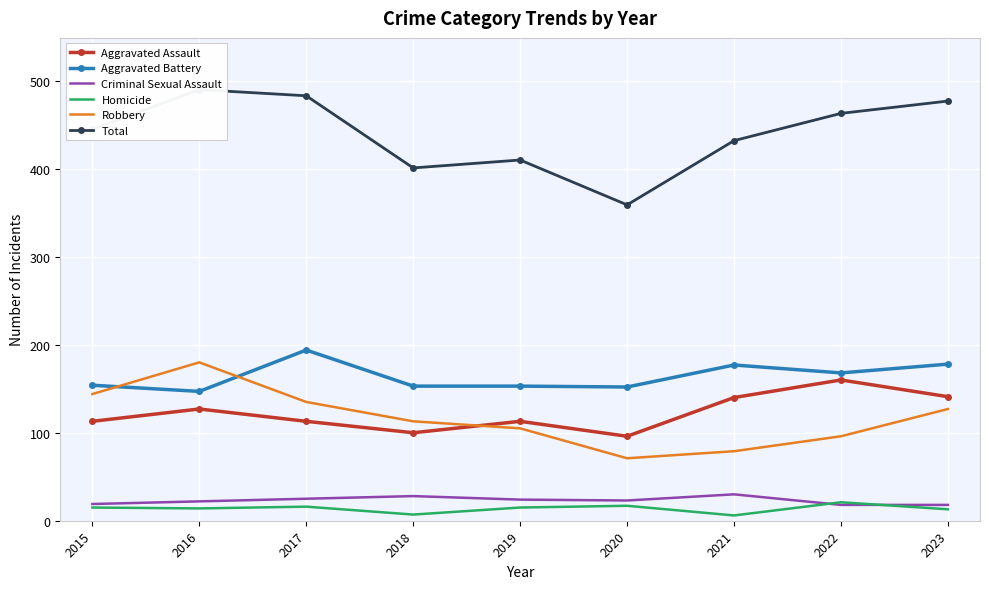

Between 2018 and 2017, which is larger?

2017